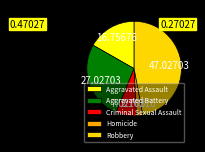

What is the ratio of the value at Aggravated Assault to the value at Criminal Sexual Assault?

2.4